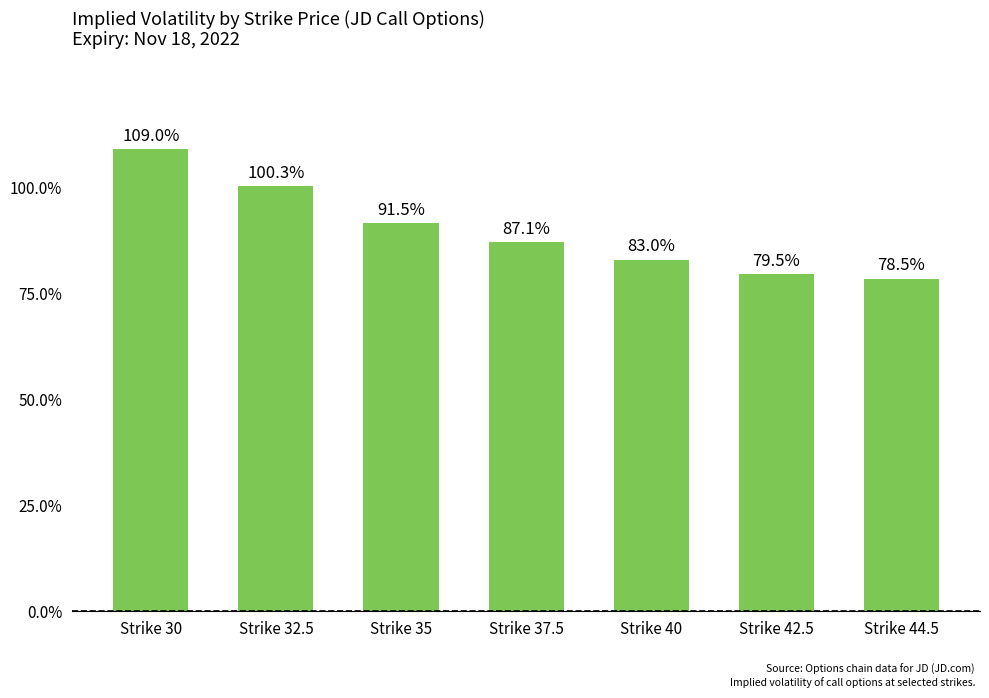

Reading left to right, list all the values displayed in this chart.

Strike 30=1.1	Strike 32.5=1.0	Strike 35=0.9	Strike 37.5=0.9	Strike 40=0.8	Strike 42.5=0.8	Strike 44.5=0.8